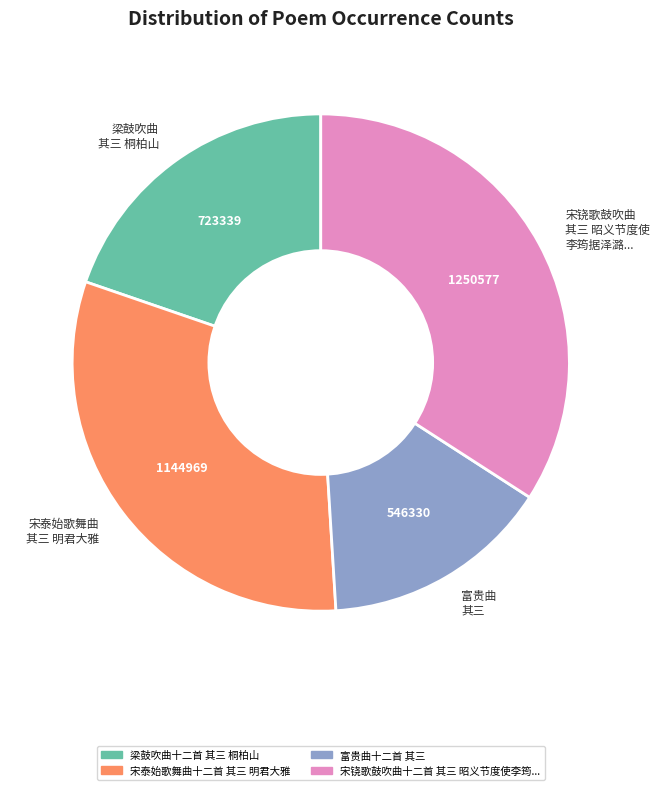

Rank the categories by value from highest to lowest.

宋铙歌鼓吹曲 其三 昭义节度使 李筠据泽潞..., 宋泰始歌舞曲 其三 明君大雅, 梁鼓吹曲 其三 桐柏山, 富贵曲 其三